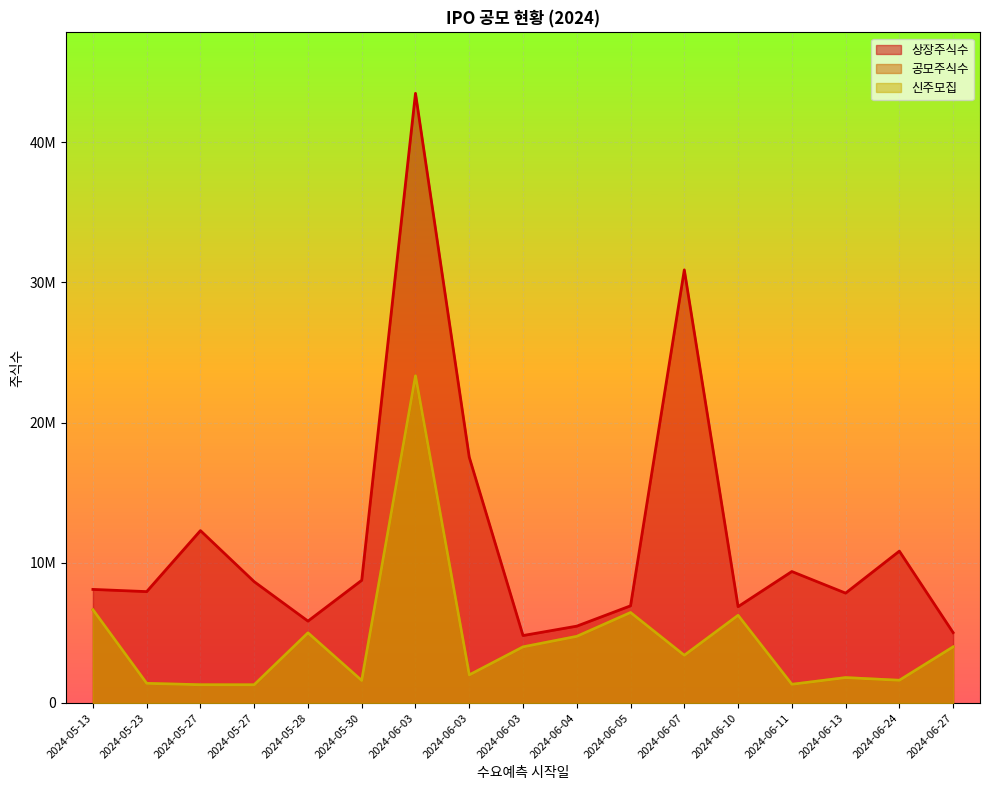

Between 2024-06-11 and 2024-06-03, which is larger?

2024-06-03